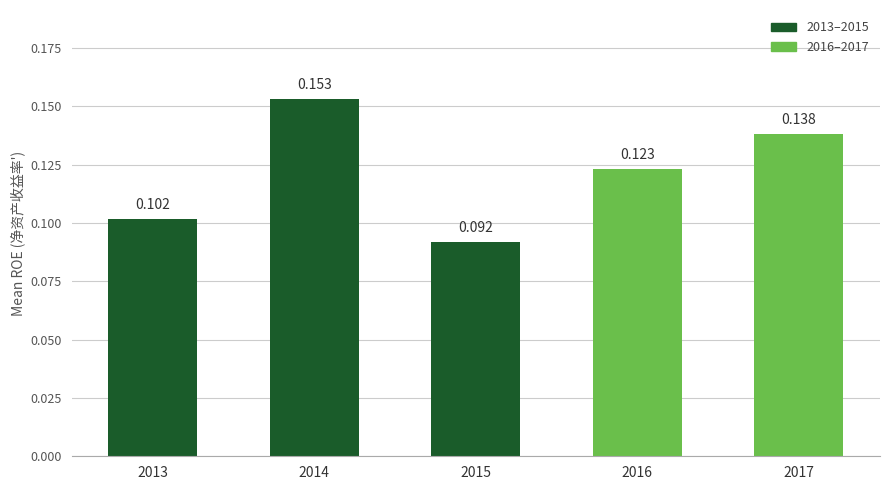

Which label corresponds to the largest value in the chart?

2014